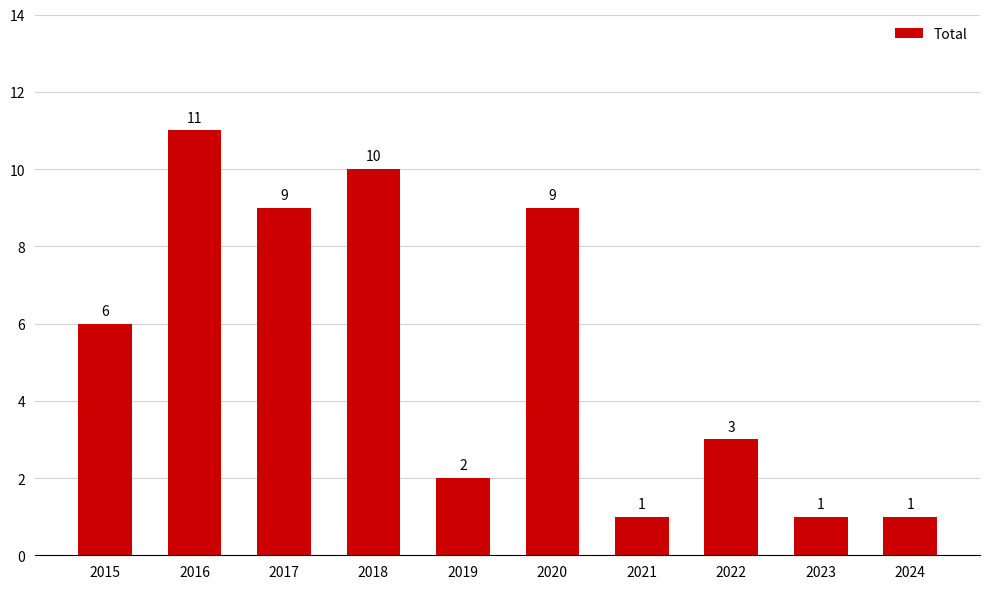

Are the bars horizontal?

No